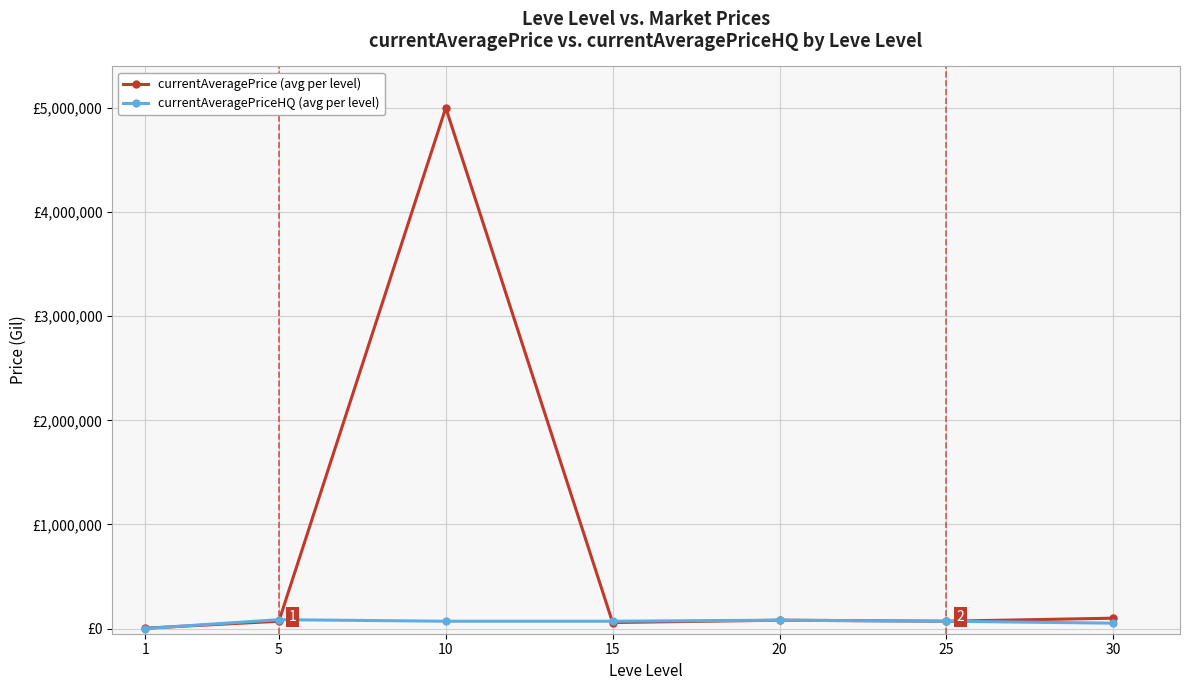

What is the value of the currentAveragePriceHQ (avg per level) point at the 5th from the left?

80011.0